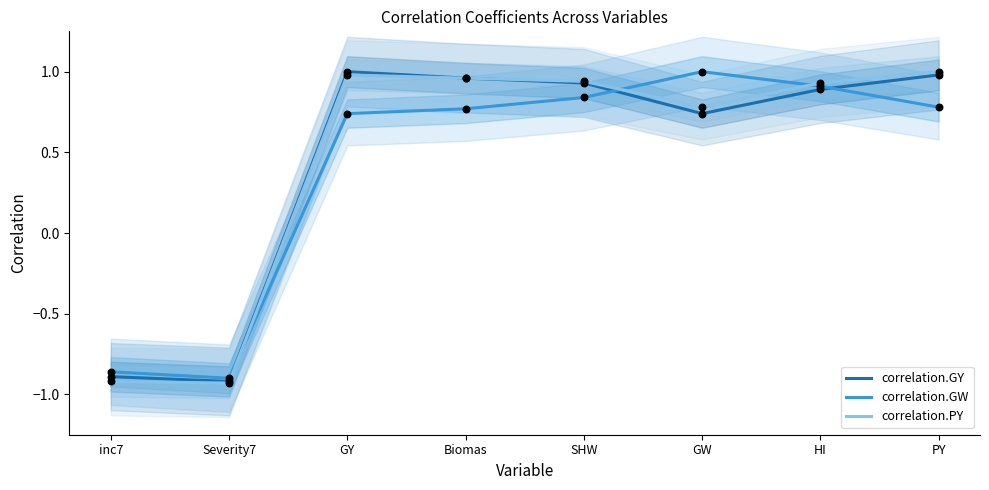

Which series has the largest Y range (max minus min)?

correlation.PY